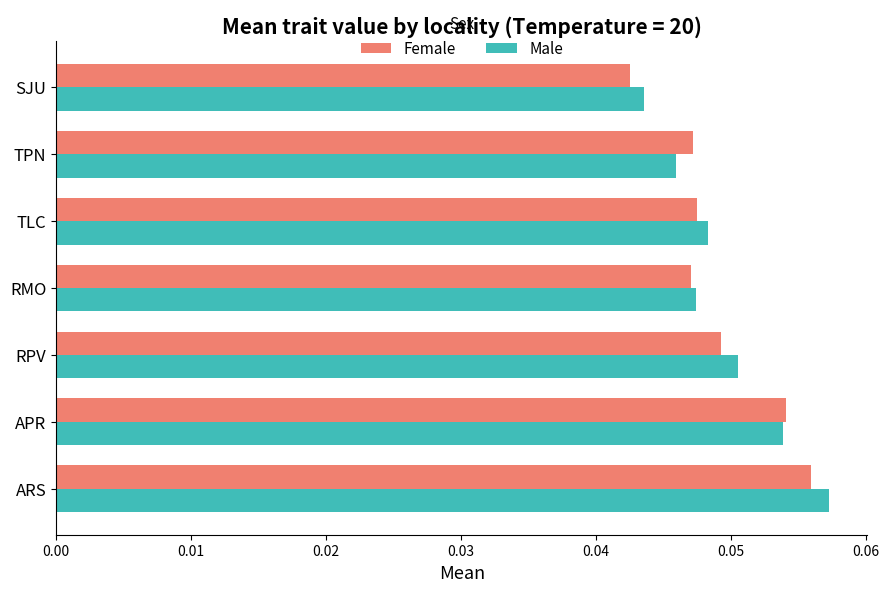

What is the sum of all Female values?

0.3